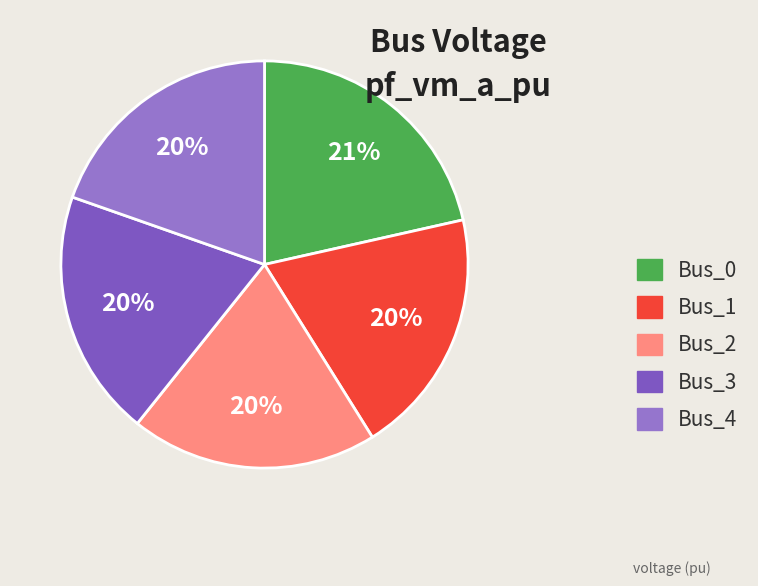

How many segments does this pie chart have?

5